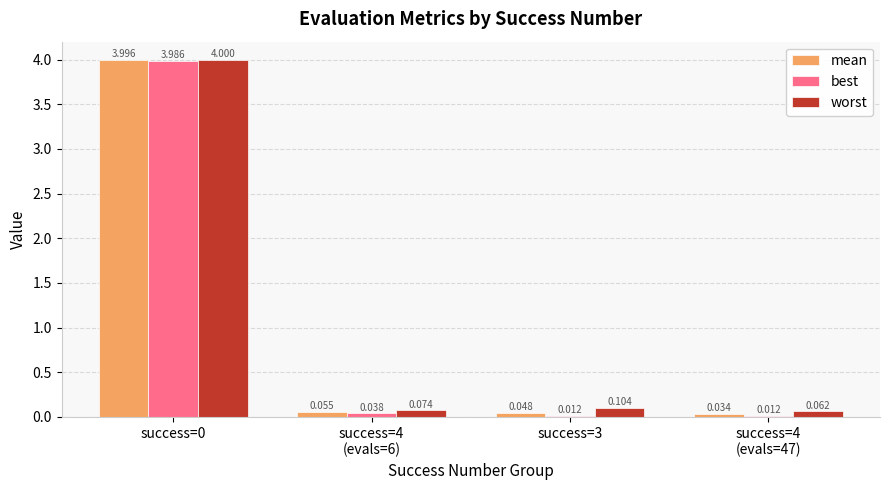

Which series has the largest total across all categories?

worst